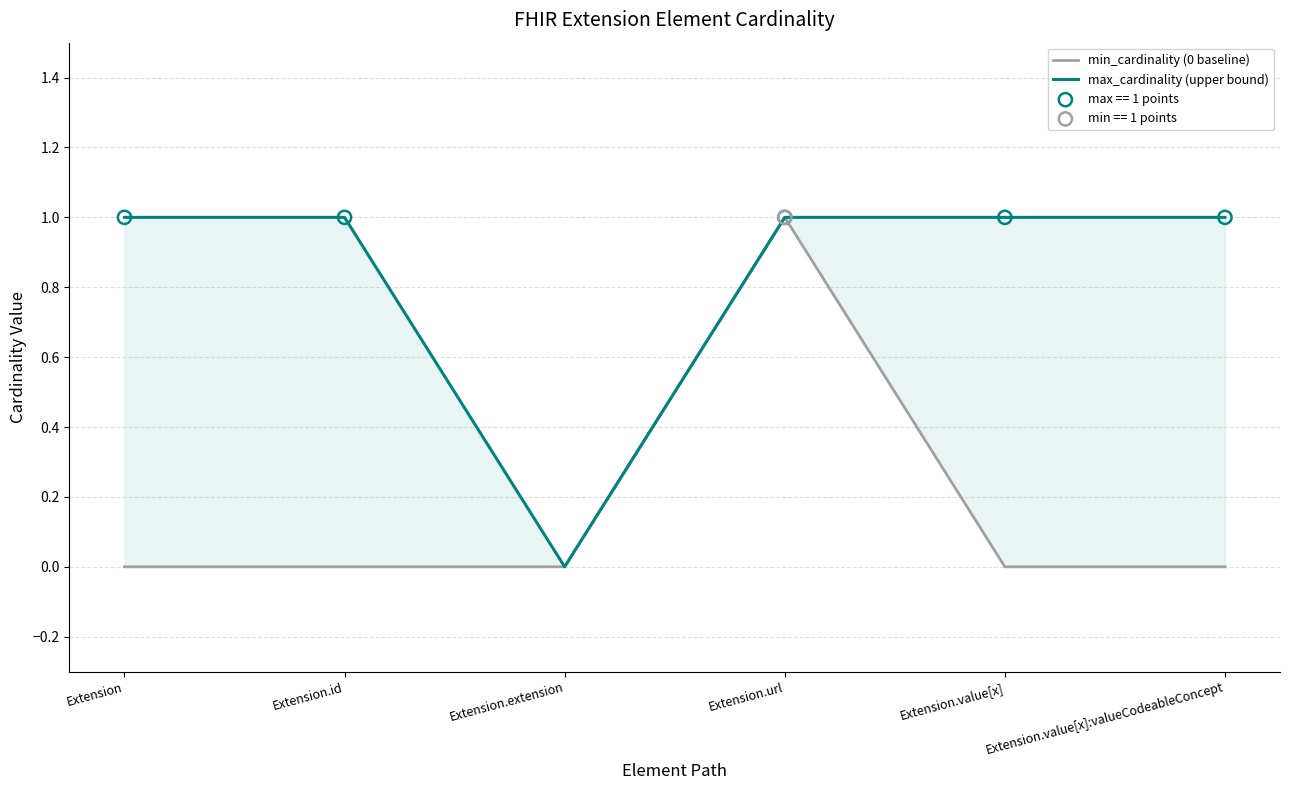

Which series reaches the minimum Y coordinate?

min_cardinality (0 baseline)